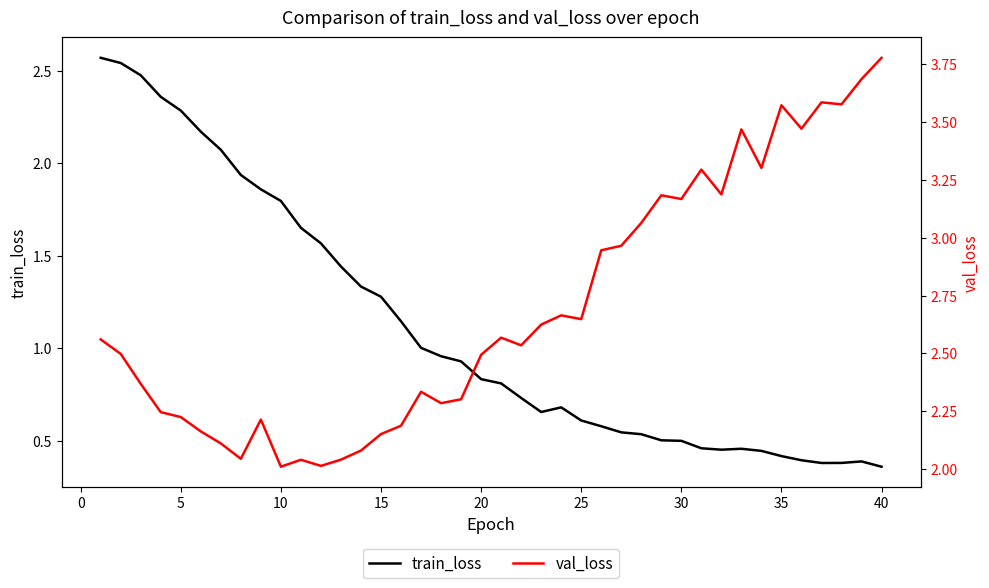

True or false: train_loss and val_loss cross at least once.

True